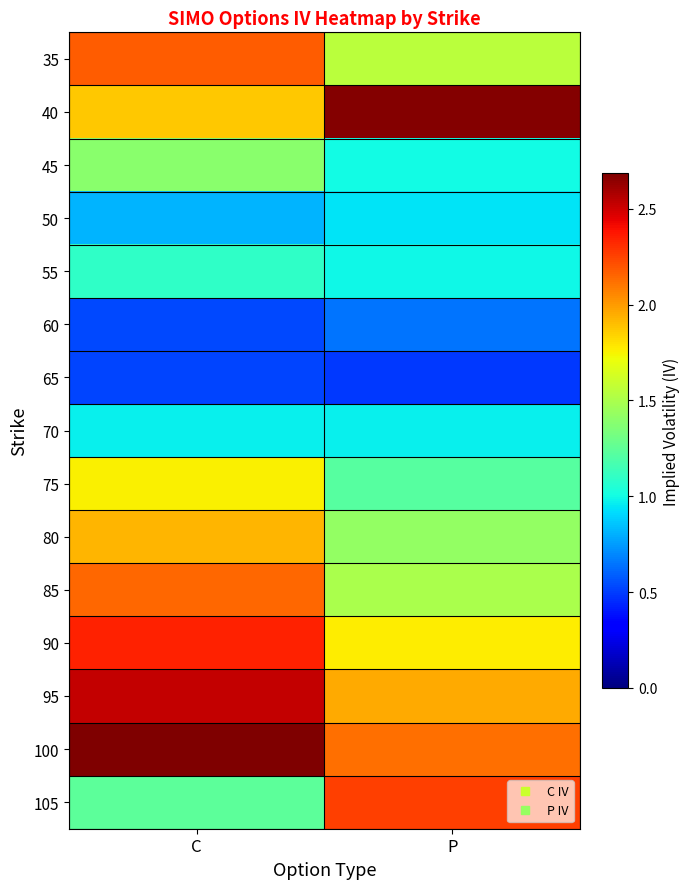

Reading left to right, list all the values displayed in this chart.

35: C=2.2	P=1.5
40: C=1.9	P=2.7
45: C=1.4	P=1.0
50: C=0.8	P=0.9
55: C=1.1	P=1.0
60: C=0.5	P=0.6
65: C=0.5	P=0.5
70: C=1.0	P=1.0
75: C=1.8	P=1.2
80: C=1.9	P=1.4
85: C=2.1	P=1.5
90: C=2.3	P=1.8
95: C=2.5	P=2.0
100: C=2.7	P=2.1
105: C=1.2	P=2.3